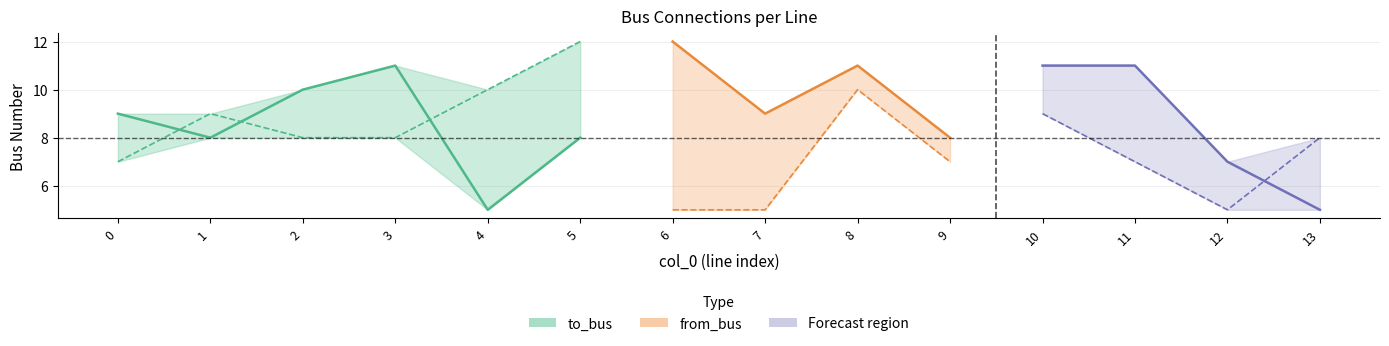

Which series has the largest total across all categories?

to_bus